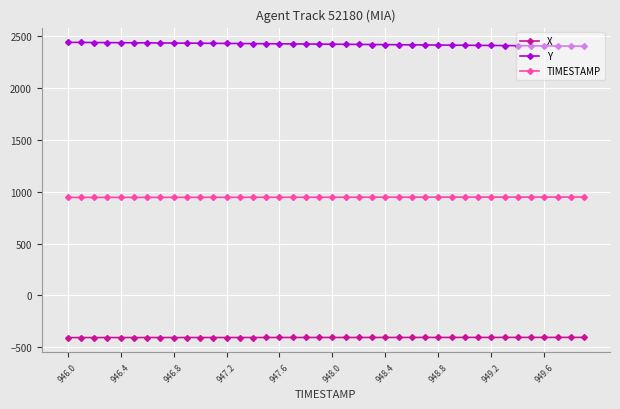

At how many categories does at least one series exceed 1052?

40